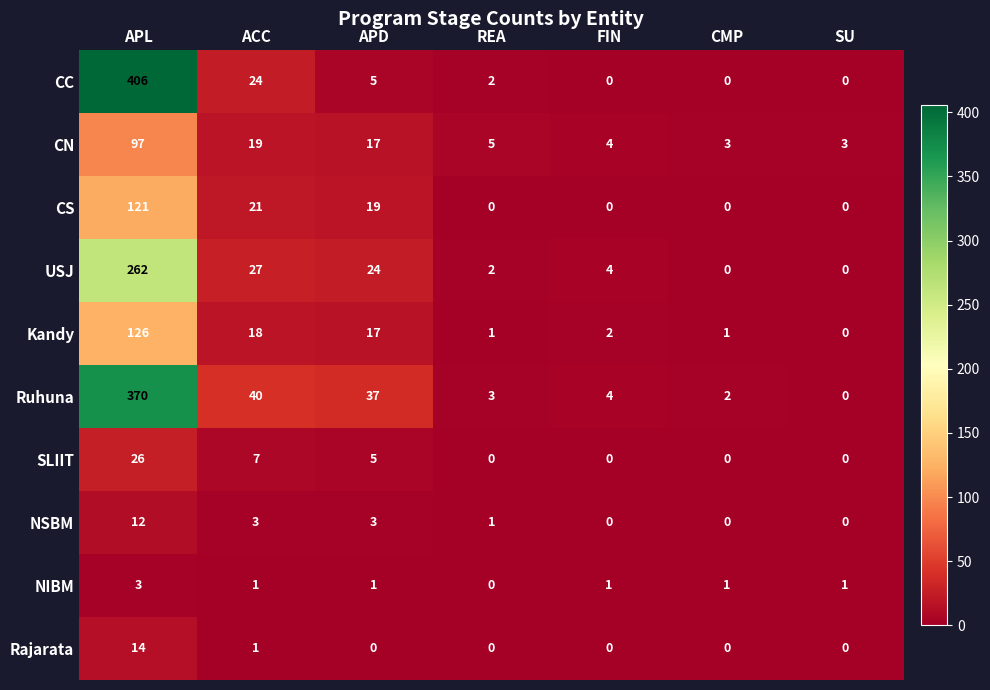

At how many categories does at least one series exceed 263?

1